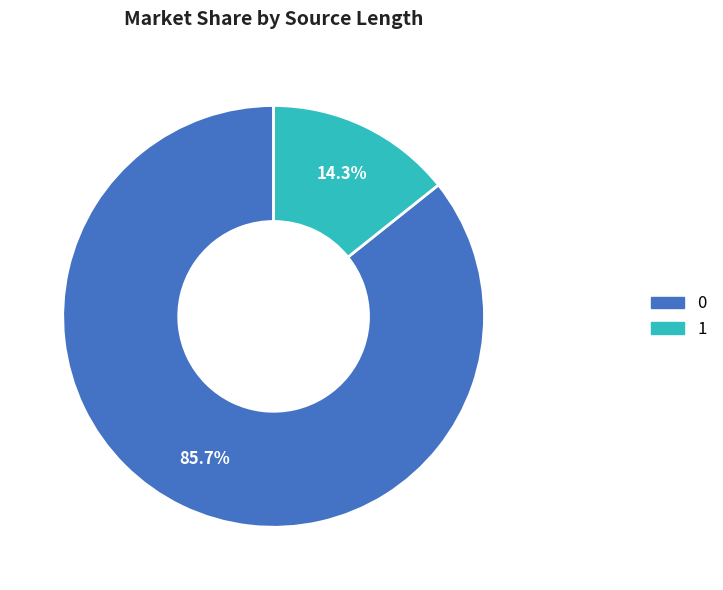

How many segments does this pie chart have?

2